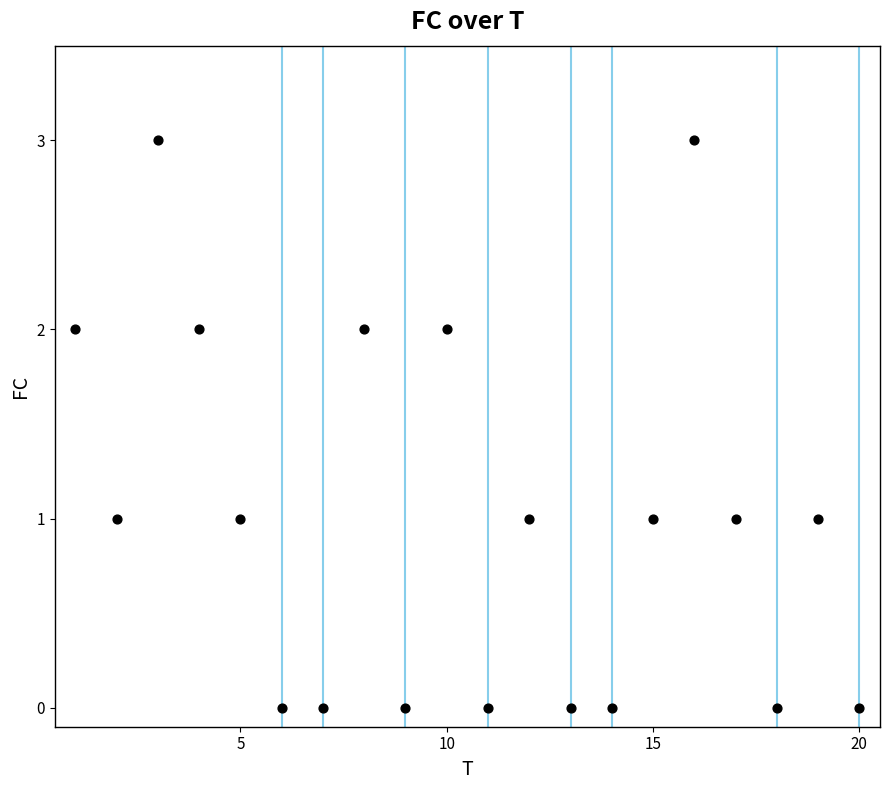

What is the range of X values (max minus min)?

19